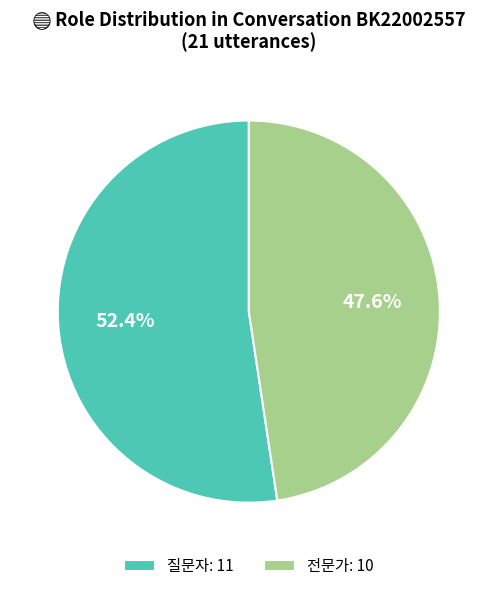

What is the majority slice?

질문자